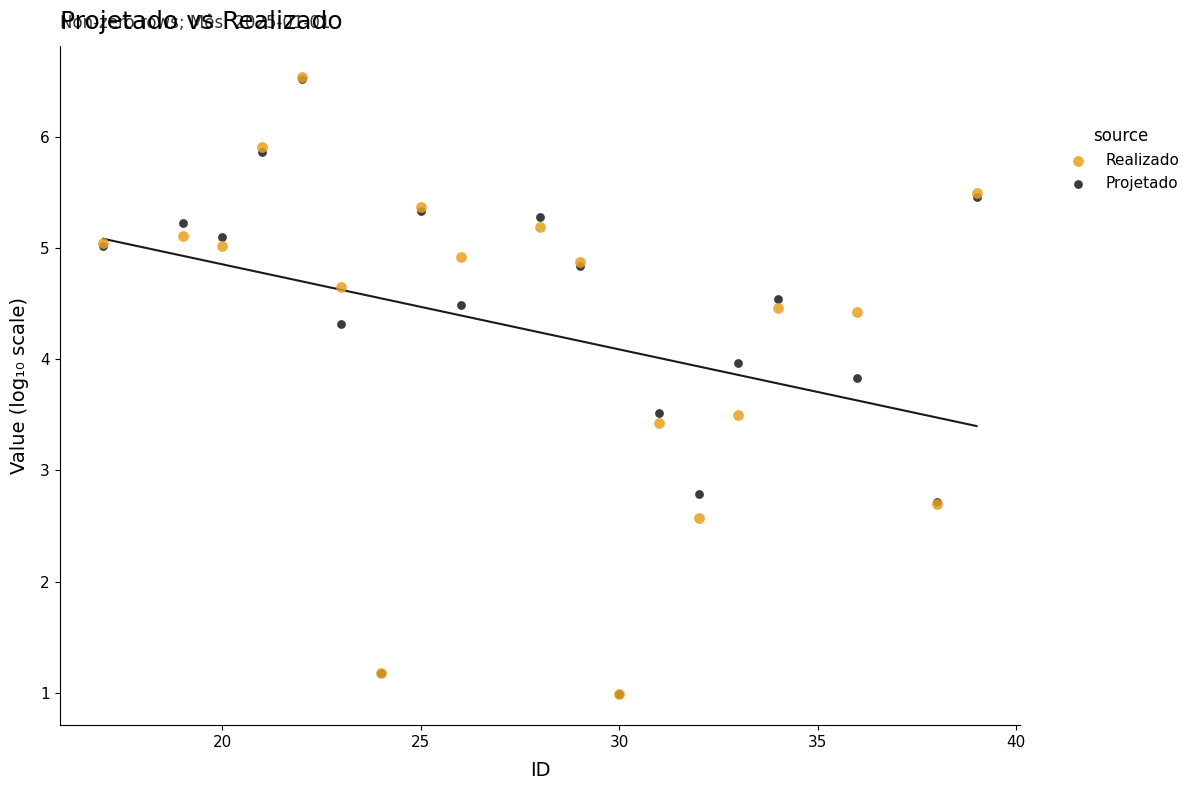

Which series has the largest Y range (max minus min)?

Realizado